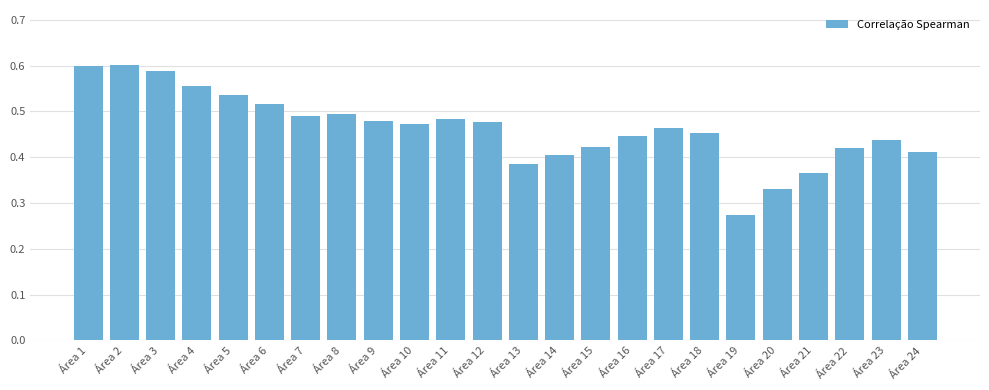

Between Área 24 and Área 16, which is larger?

Área 16